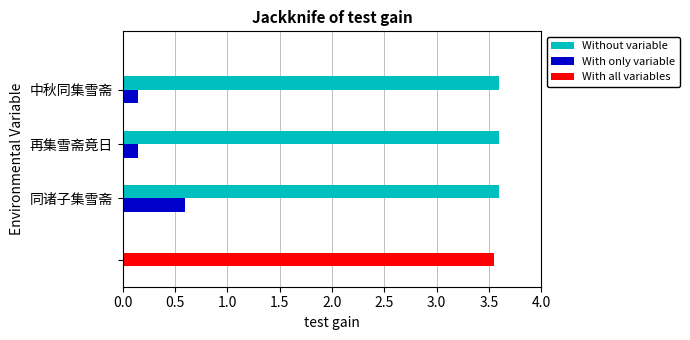

What is the value of the Without variable bar at the 3rd from the left?

3.6